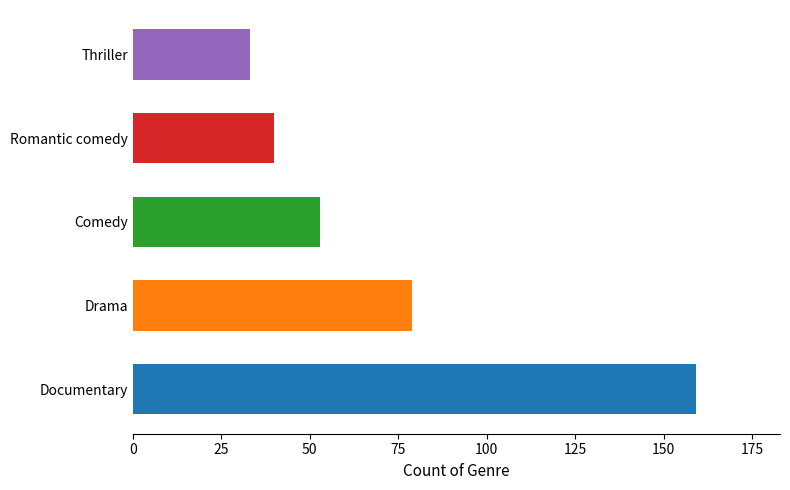

What is the average value?

73